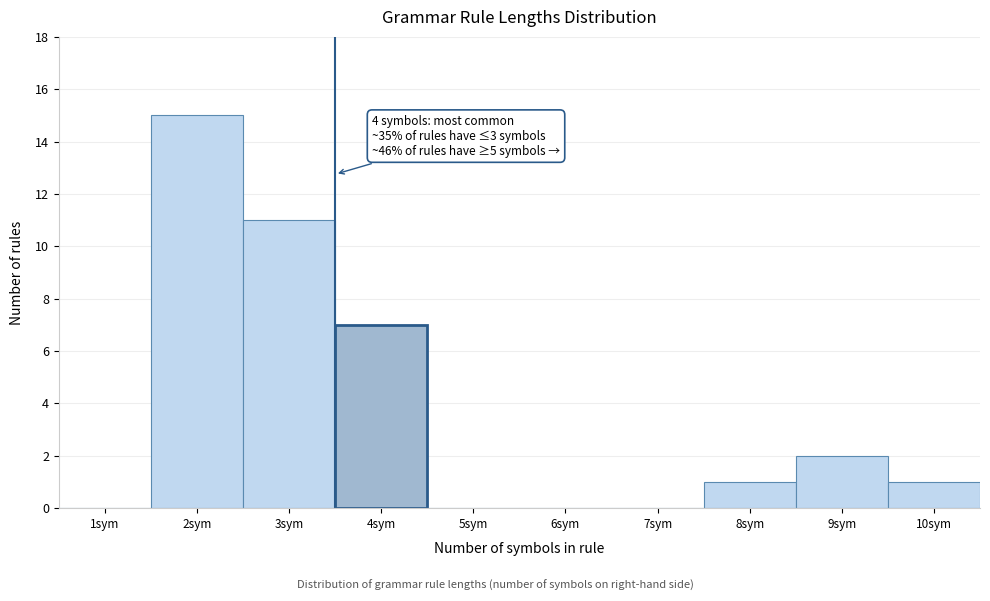

Reading right to left, transcribe all the data shown in this chart.

10sym=1	9sym=2	8sym=1	7sym=0	6sym=0	5sym=0	4sym=7	3sym=11	2sym=15	1sym=0